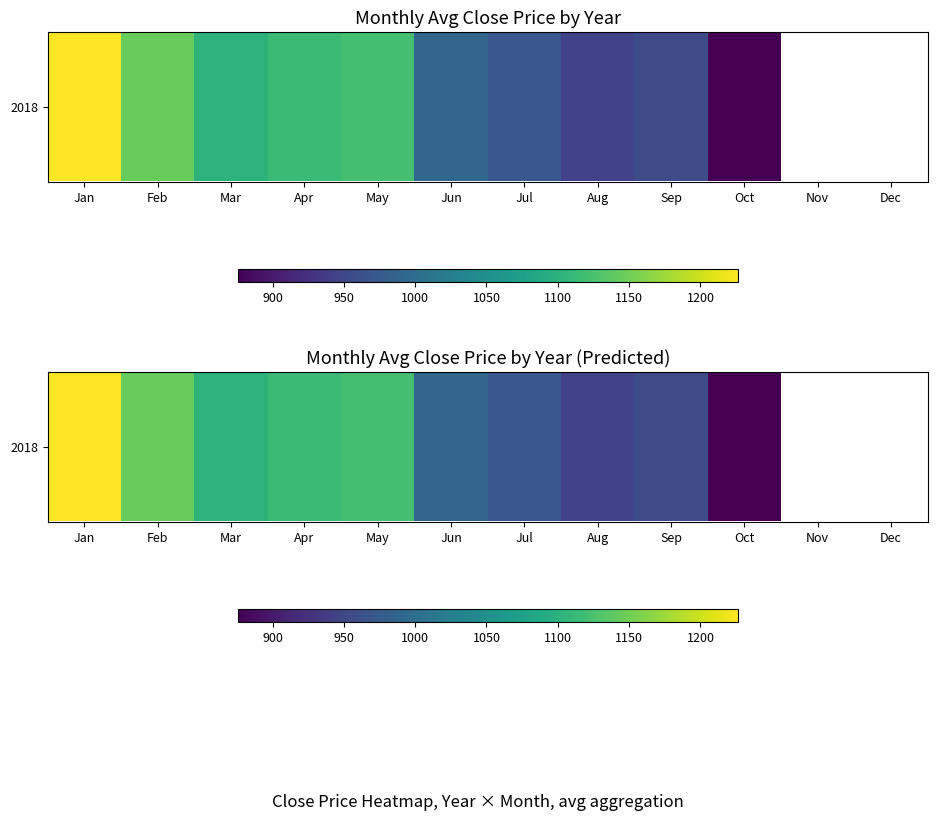

Between Oct and May, which is larger?

May